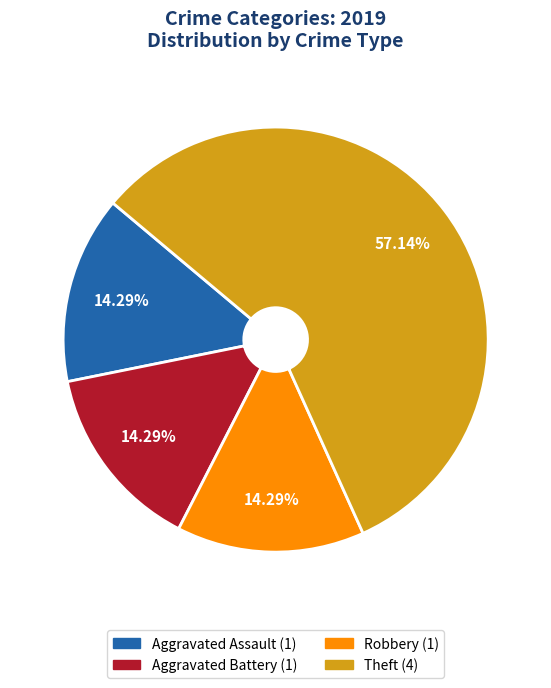

How many segments does this pie chart have?

4